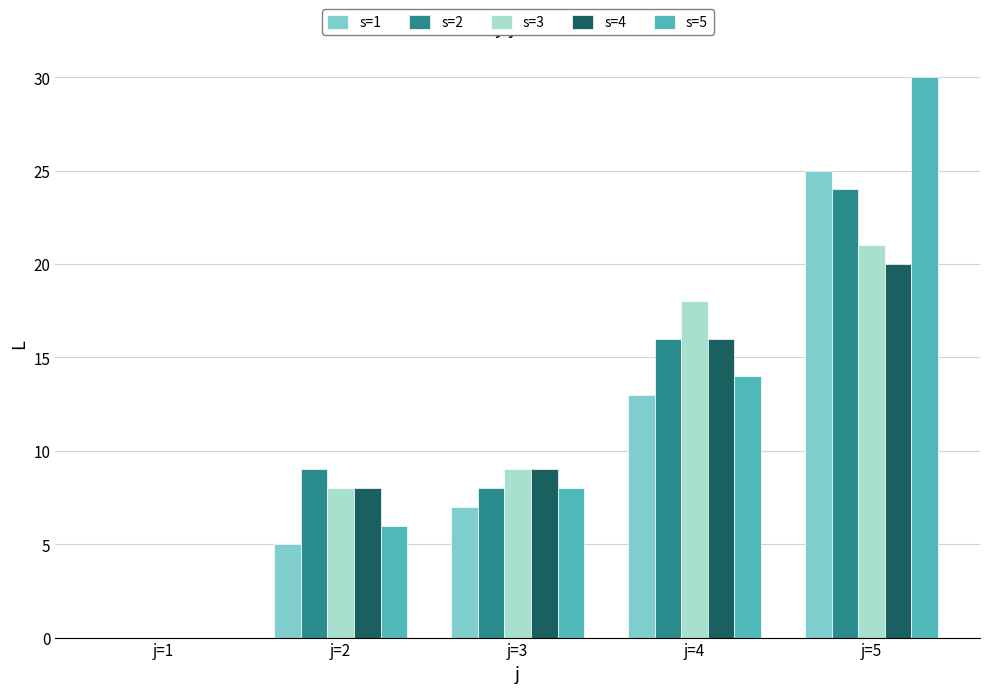

Are the bars grouped side by side (vs. stacked)?

Yes